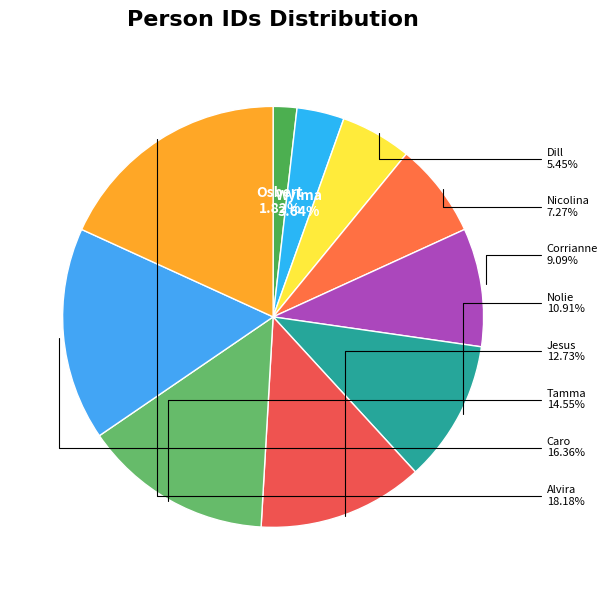

To the nearest percent, what is the average slice percentage?

10%